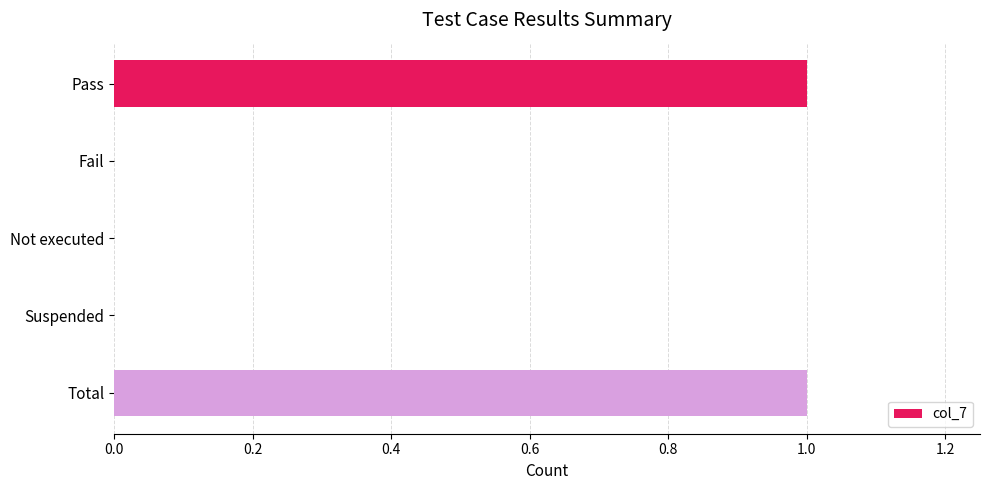

How many categories are shown in the chart?

5